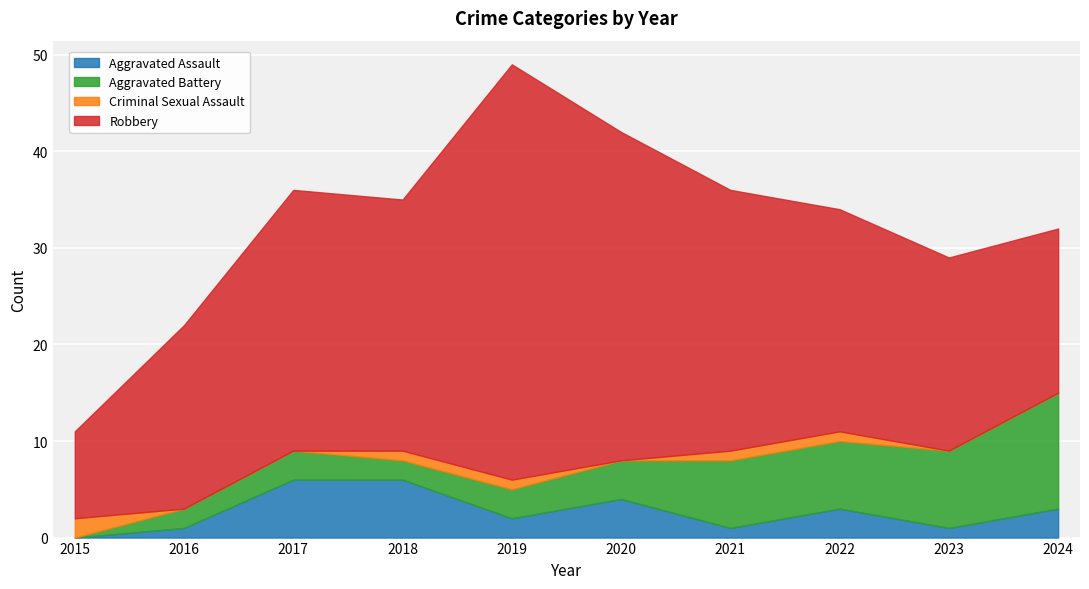

Which label corresponds to the largest value in the chart?

2019